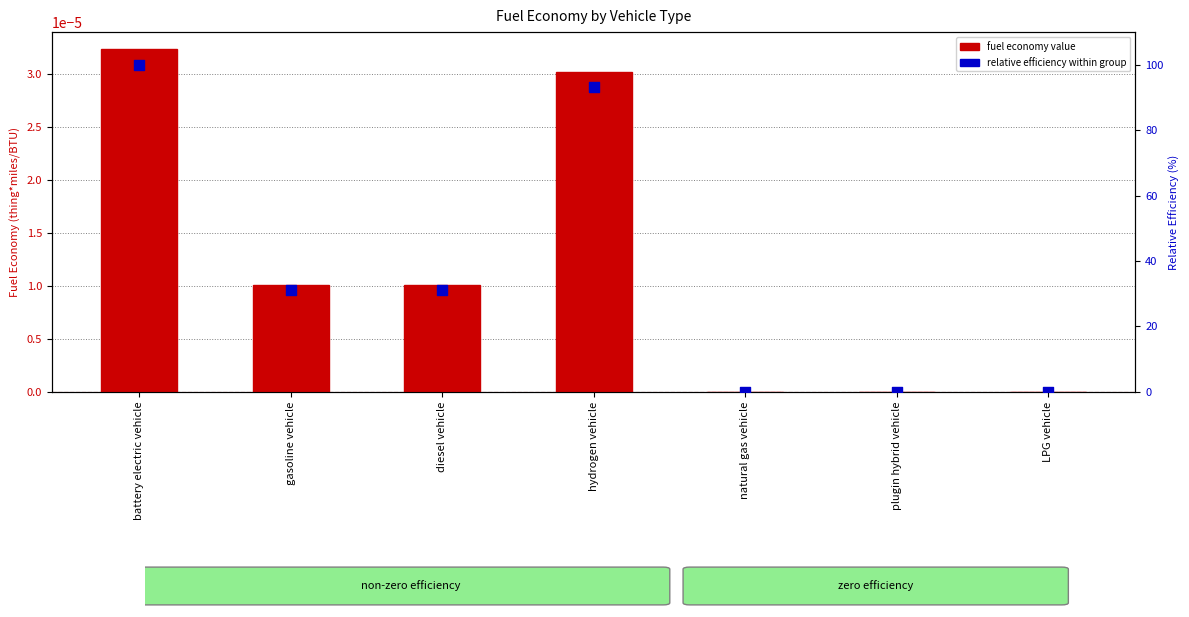

What are all the series names shown in the legend?

fuel economy value, relative efficiency within group